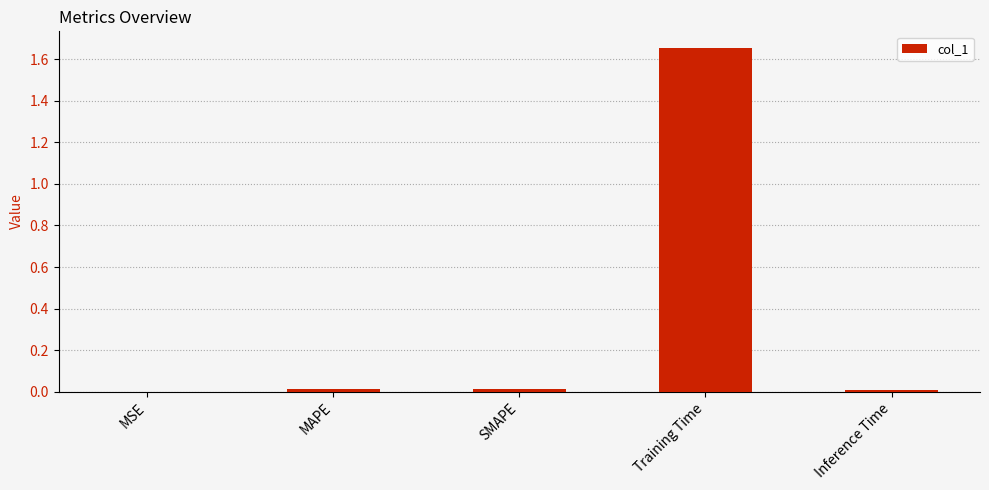

Which label corresponds to the largest value in the chart?

Training Time